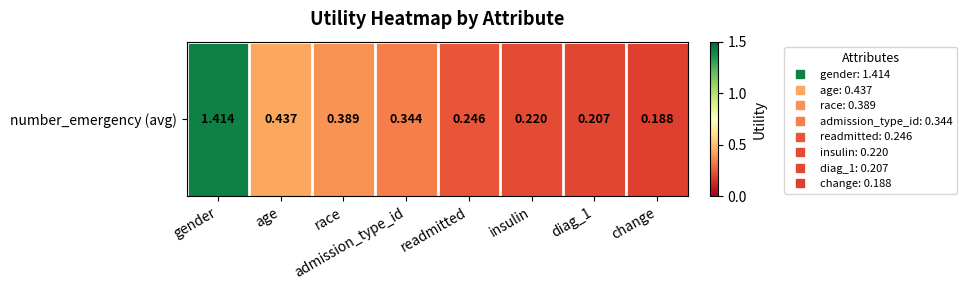

Rank the categories by value from highest to lowest.

gender, age, race, admission_type_id, readmitted, insulin, diag_1, change